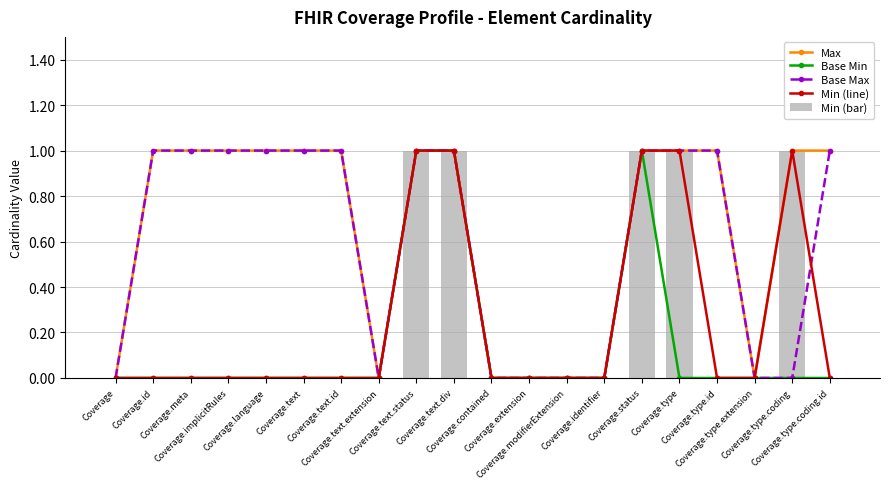

What is the label of the 3rd bar from the right?

Coverage.type.extension